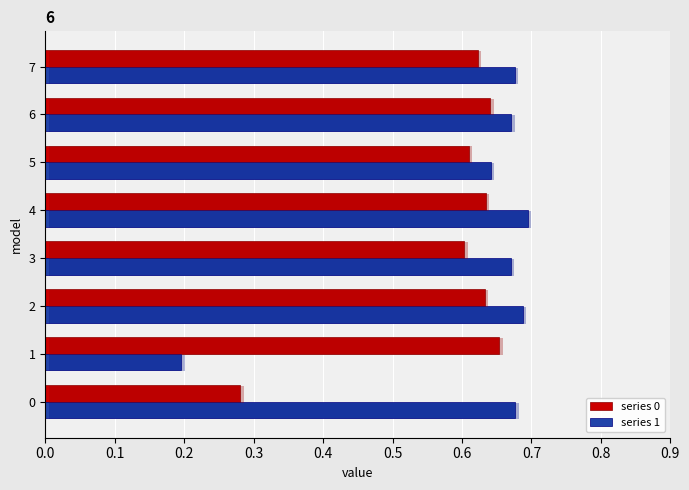

How many series 1 values are between 0 and 1?

8